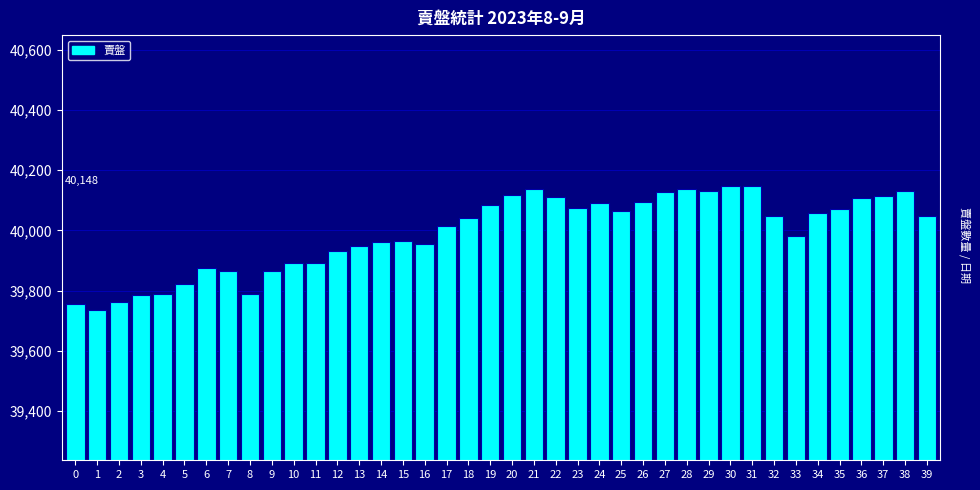

What value does the data have at 16, to the nearest 50?

39950